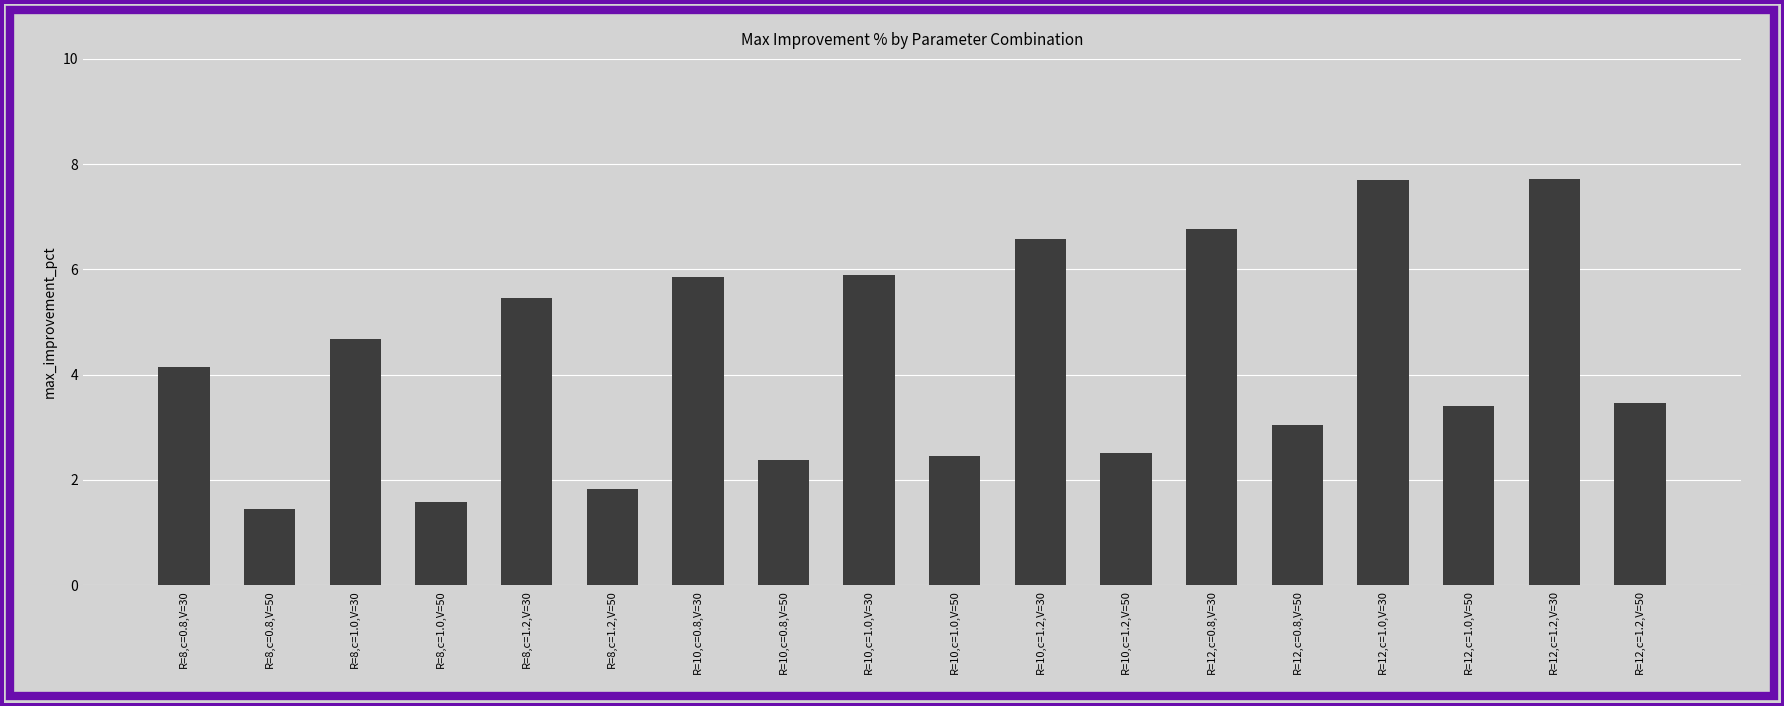

Reading left to right, extract all data points from this chart.

R=8,c=0.8,V=30=4.1	R=8,c=0.8,V=50=1.5	R=8,c=1.0,V=30=4.7	R=8,c=1.0,V=50=1.6	R=8,c=1.2,V=30=5.5	R=8,c=1.2,V=50=1.8	R=10,c=0.8,V=30=5.9	R=10,c=0.8,V=50=2.4	R=10,c=1.0,V=30=5.9	R=10,c=1.0,V=50=2.4	R=10,c=1.2,V=30=6.6	R=10,c=1.2,V=50=2.5	R=12,c=0.8,V=30=6.8	R=12,c=0.8,V=50=3.0	R=12,c=1.0,V=30=7.7	R=12,c=1.0,V=50=3.4	R=12,c=1.2,V=30=7.7	R=12,c=1.2,V=50=3.5